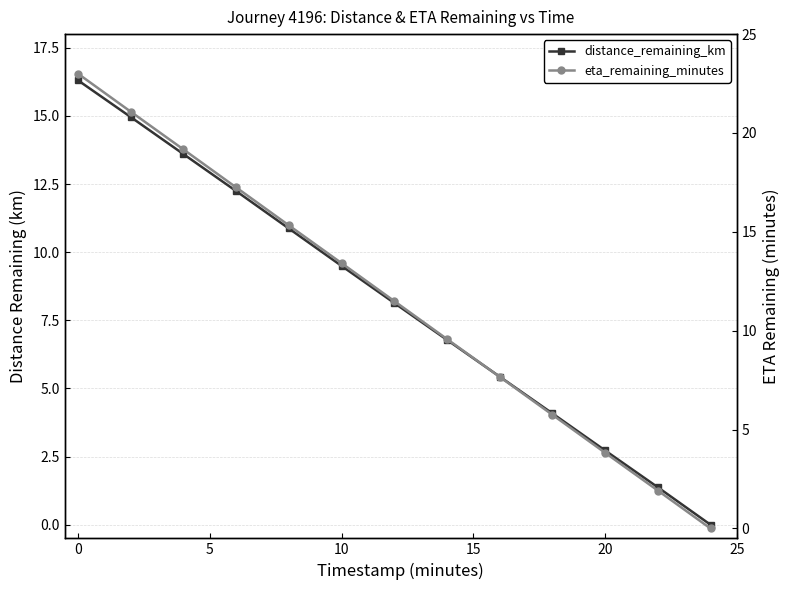

Count the number of data series in this chart.

2